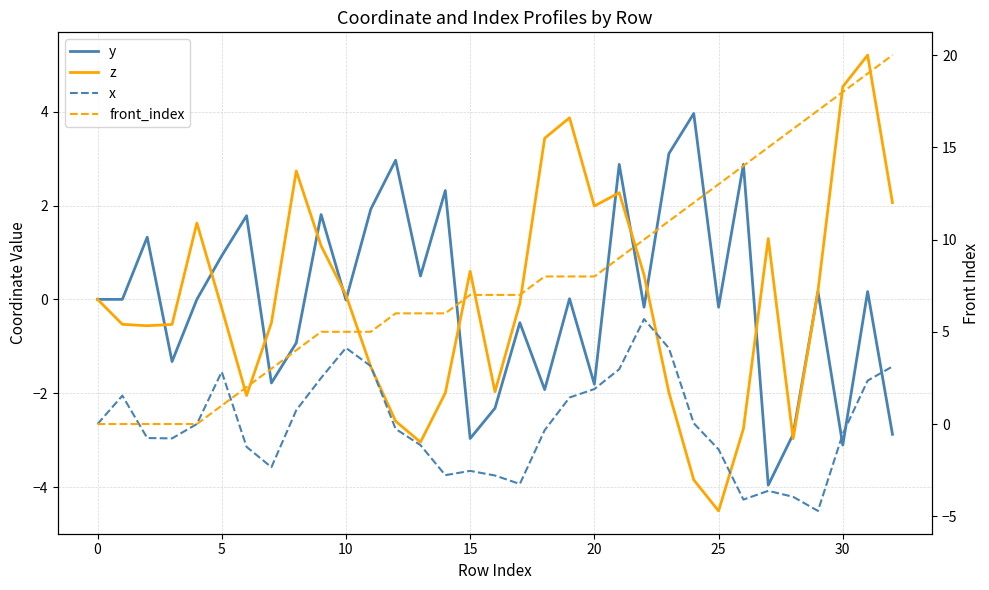

The y series shows -2.9 at 18. True or false?

False